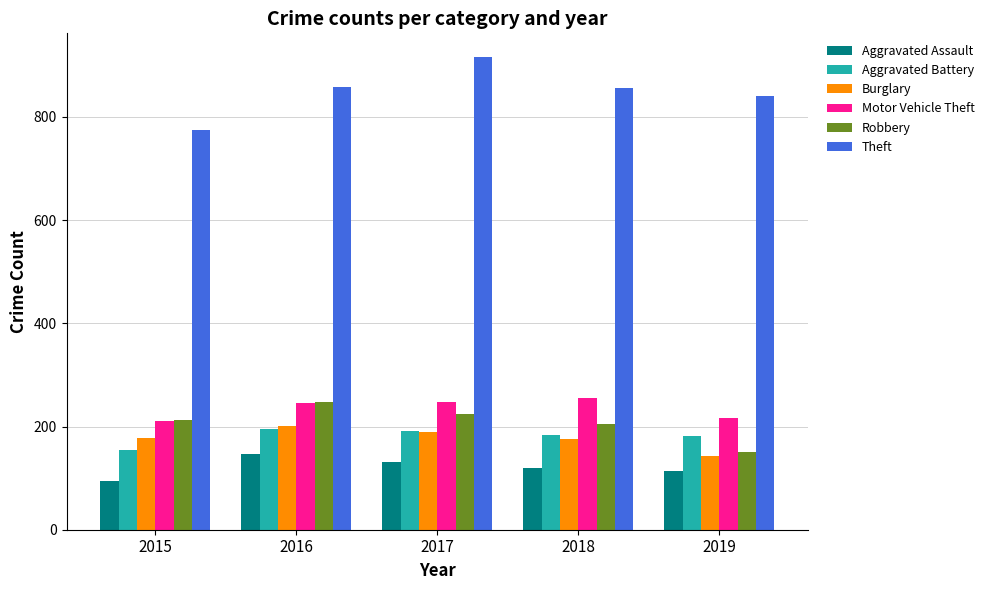

The Burglary series shows 328 at 2017. True or false?

False